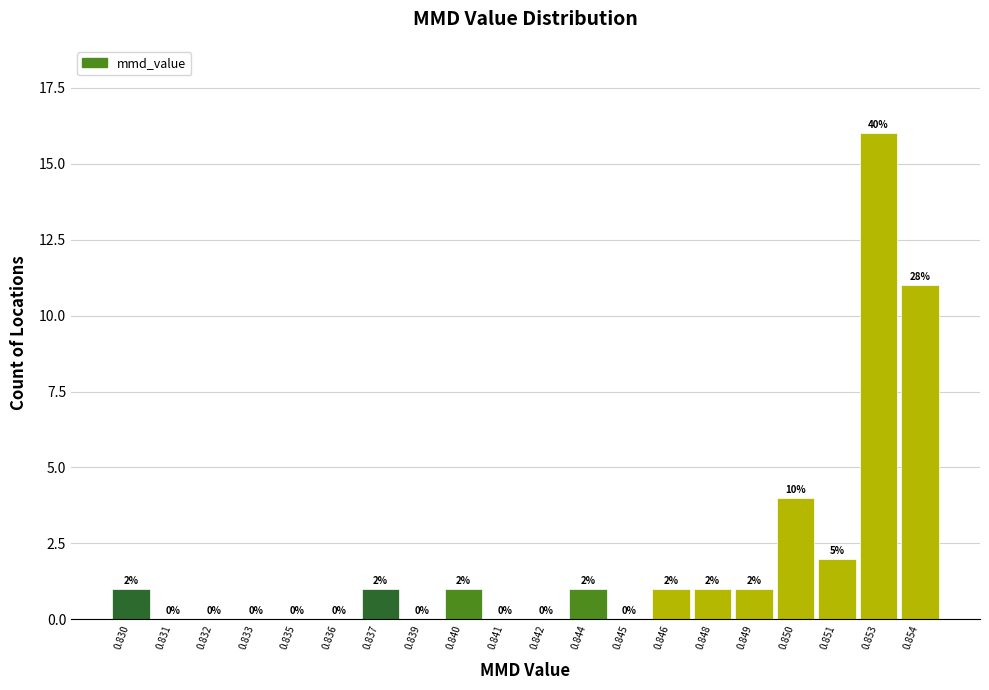

Reading left to right, what are all the values shown in this chart?

0.830=1	0.831=0	0.832=0	0.833=0	0.835=0	0.836=0	0.837=1	0.839=0	0.840=1	0.841=0	0.842=0	0.844=1	0.845=0	0.846=1	0.848=1	0.849=1	0.850=4	0.851=2	0.853=16	0.854=11